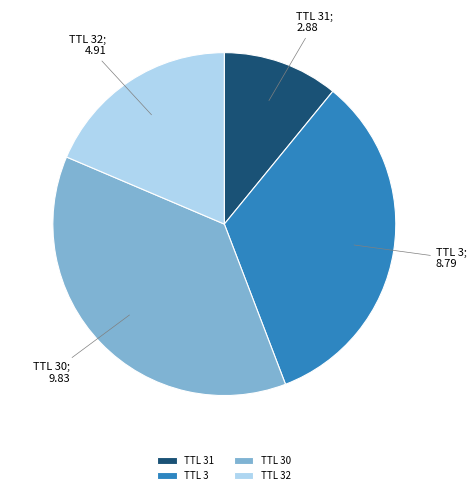

Is the sum of TTL 31 and TTL 32 greater than half?

No